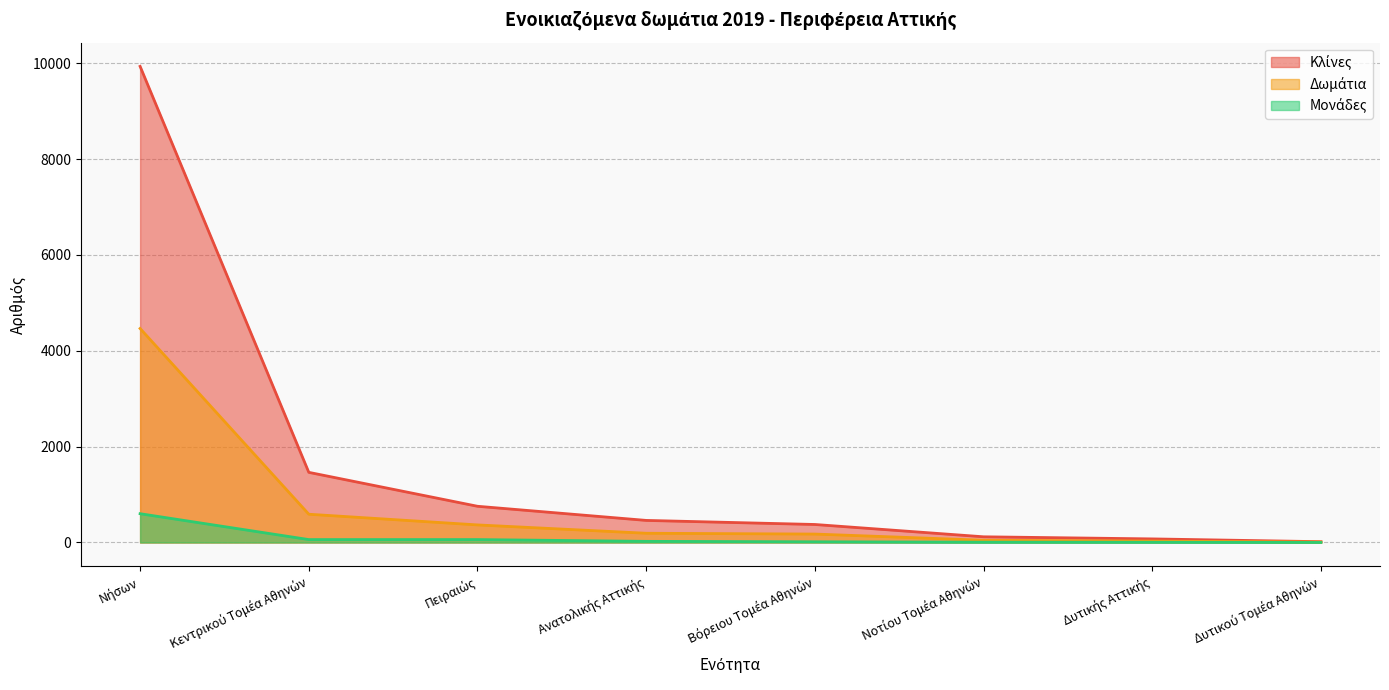

Reading right to left, list all the values displayed in this chart.

Μονάδες: 1	5	7	15	24	61	61	601
Δωμάτια: 9	29	47	176	193	367	590	4466
Κλίνες: 17	75	119	376	461	756	1464	9936